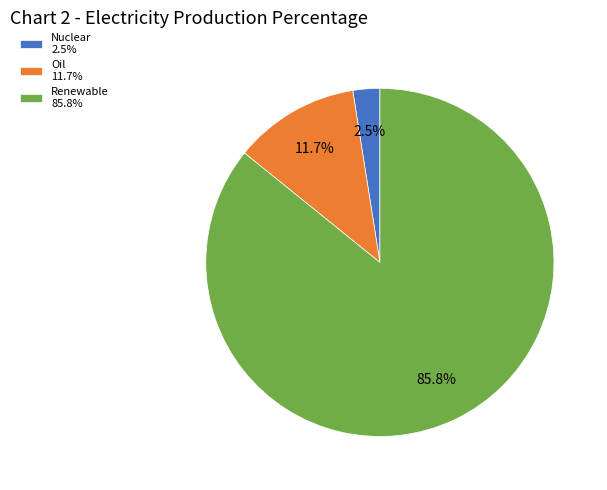

How many segments does this pie chart have?

3